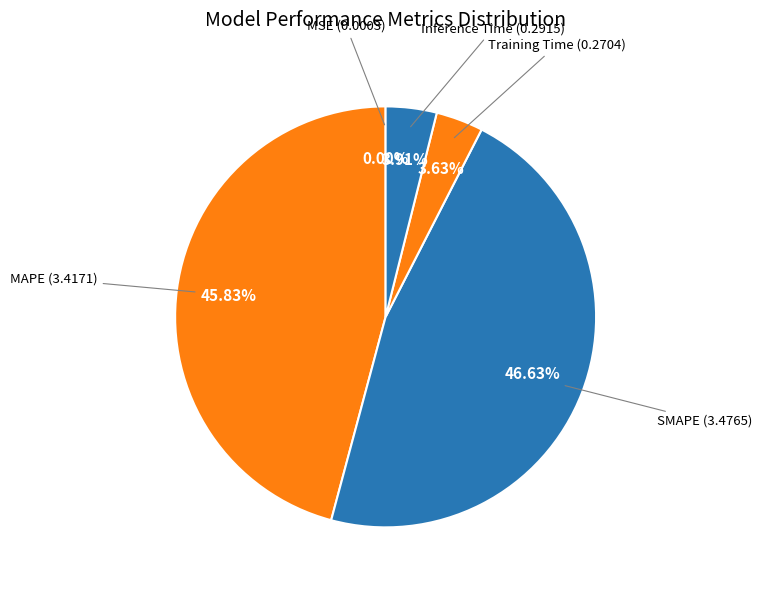

Which category has the biggest portion of the pie?

SMAPE